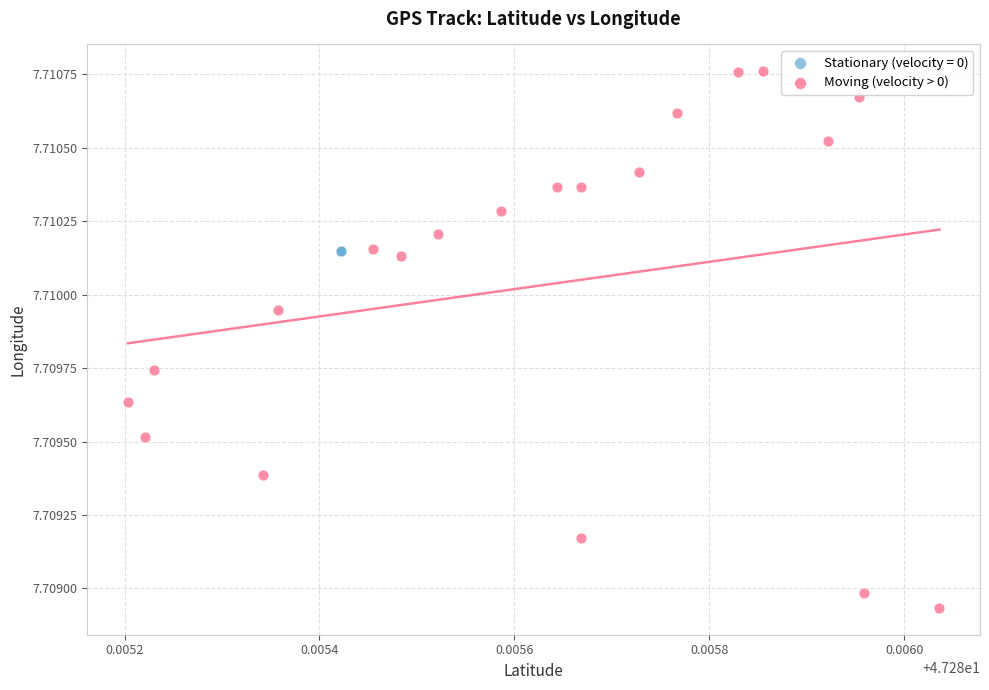

Which series reaches the minimum Y coordinate?

Moving (velocity > 0)